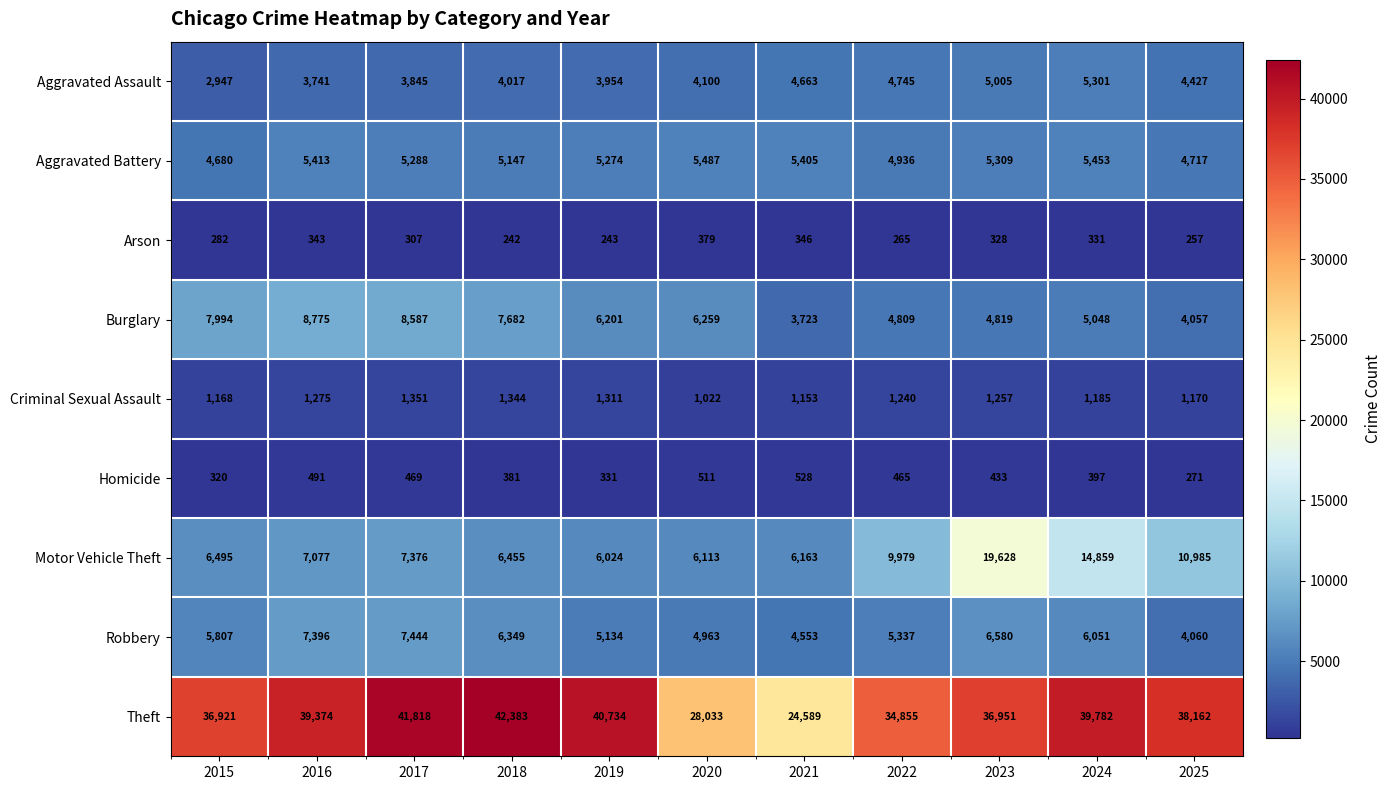

Is it true that Robbery equals 6410 at 2025?

False